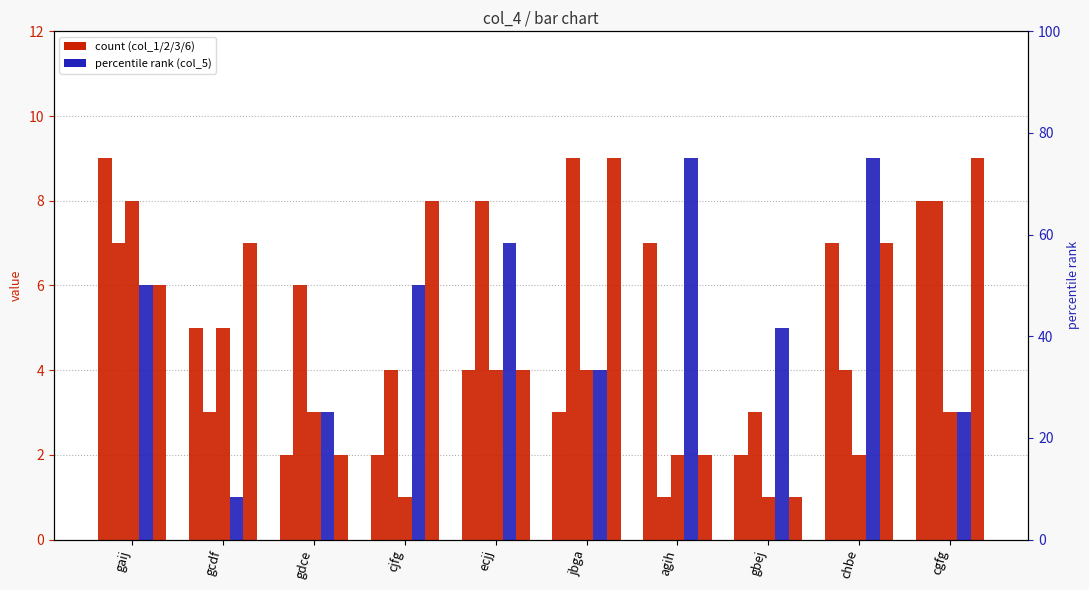

What is the difference between the col_6 values at gdce and gcdf?

5